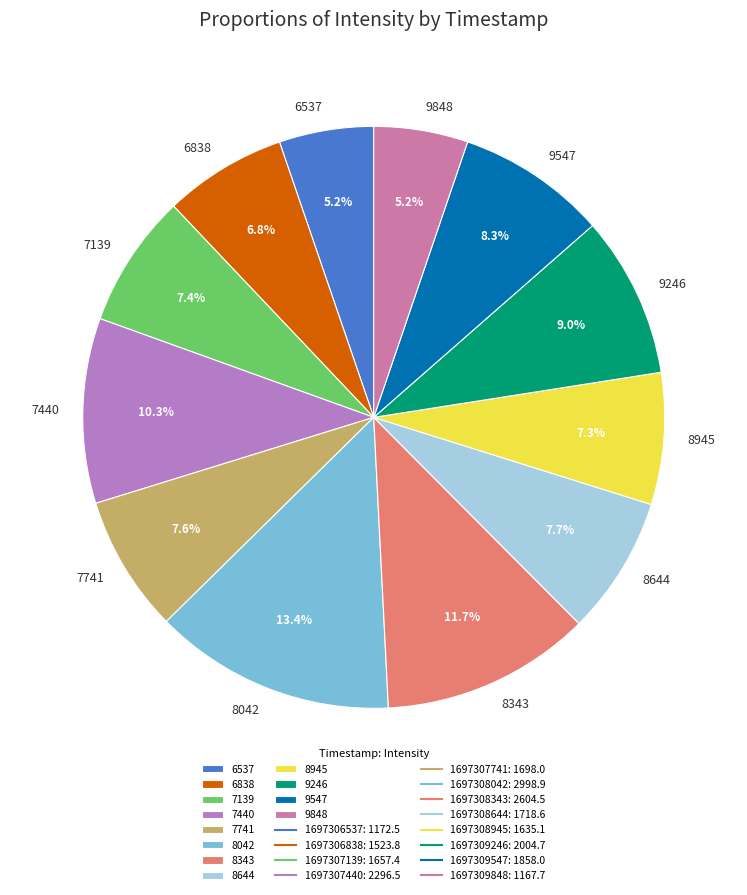

How many segments does this pie chart have?

12